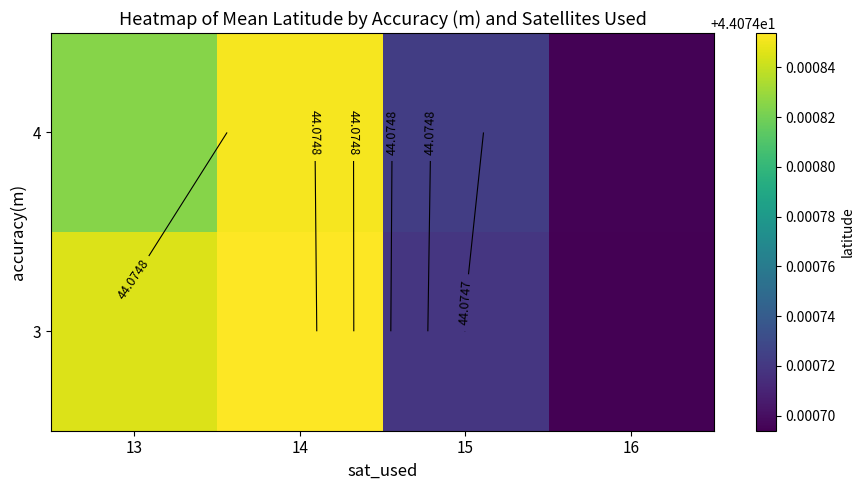

The value of 3 at 16 is 44.1. True or false?

True